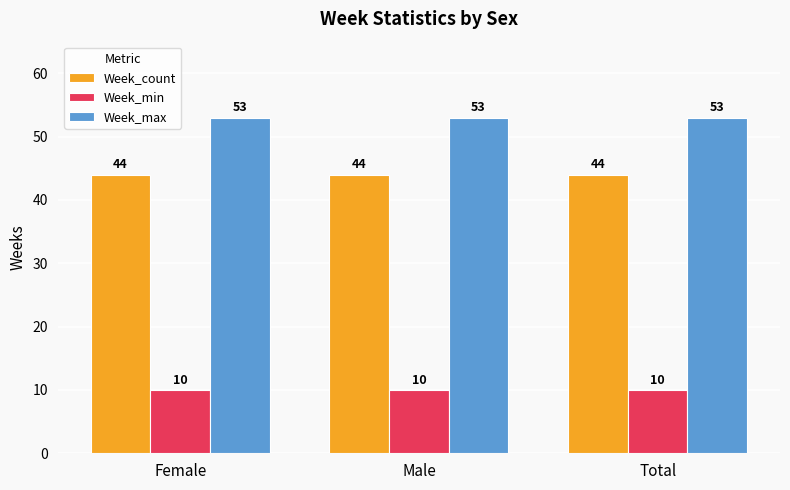

Is it true that Week_min equals 14 at Female?

False